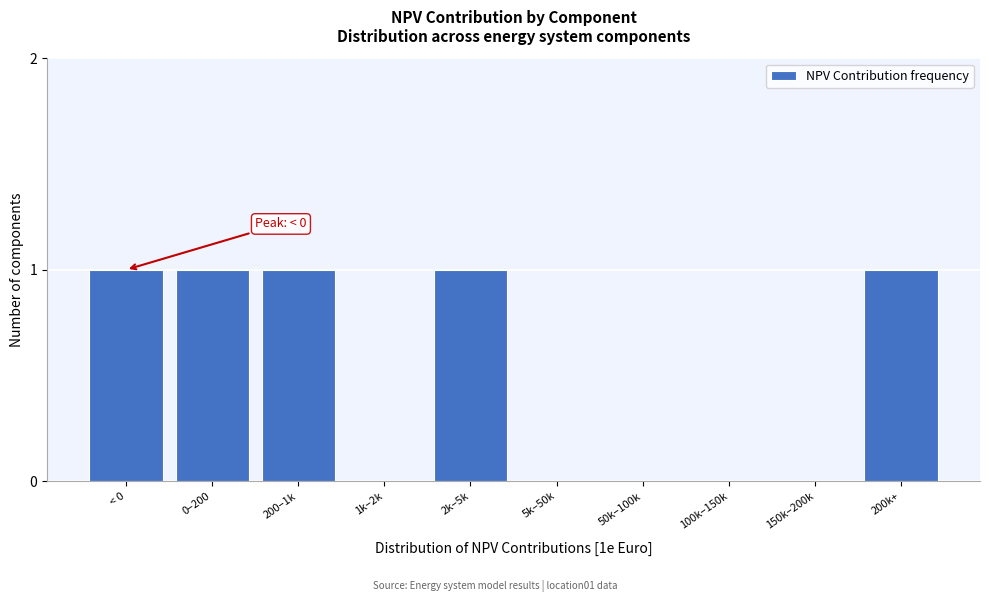

Reading left to right, list all the values displayed in this chart.

< 0=1	0–200=1	200–1k=1	1k–2k=0	2k–5k=1	5k–50k=0	50k–100k=0	100k–150k=0	150k–200k=0	200k+=1